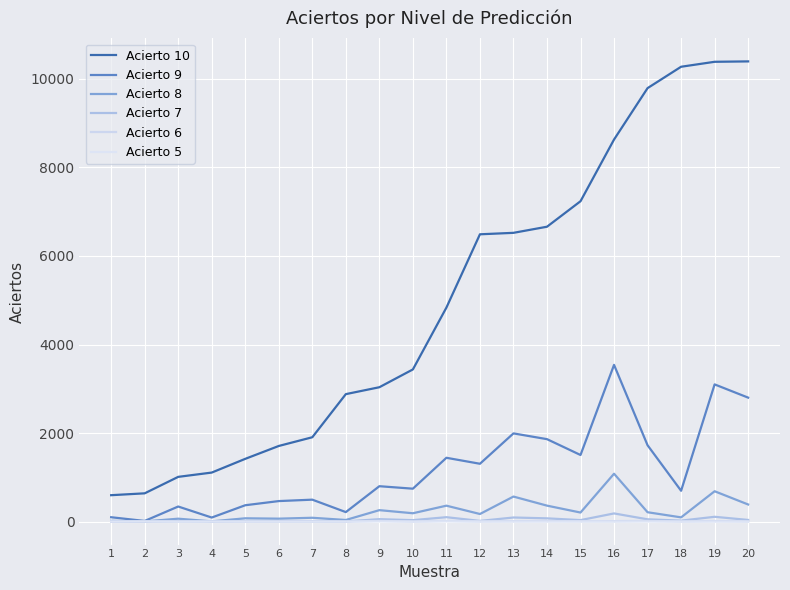

Where is the first local minimum for Acierto 9?

2